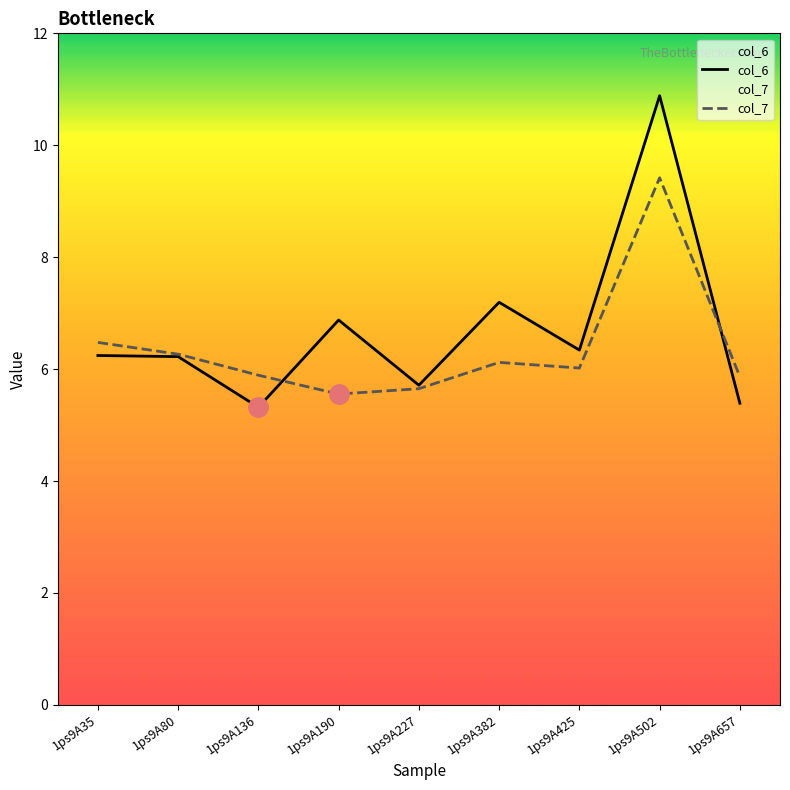

Rank the series by their average value, from highest to lowest.

col_6, col_7